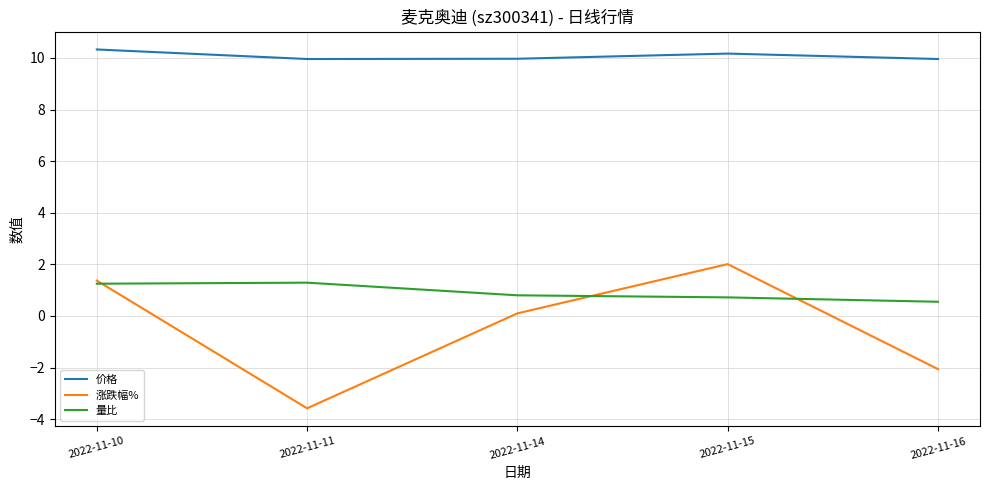

True or false: 涨跌幅% has a value of 1.4 at 2022-11-10.

True